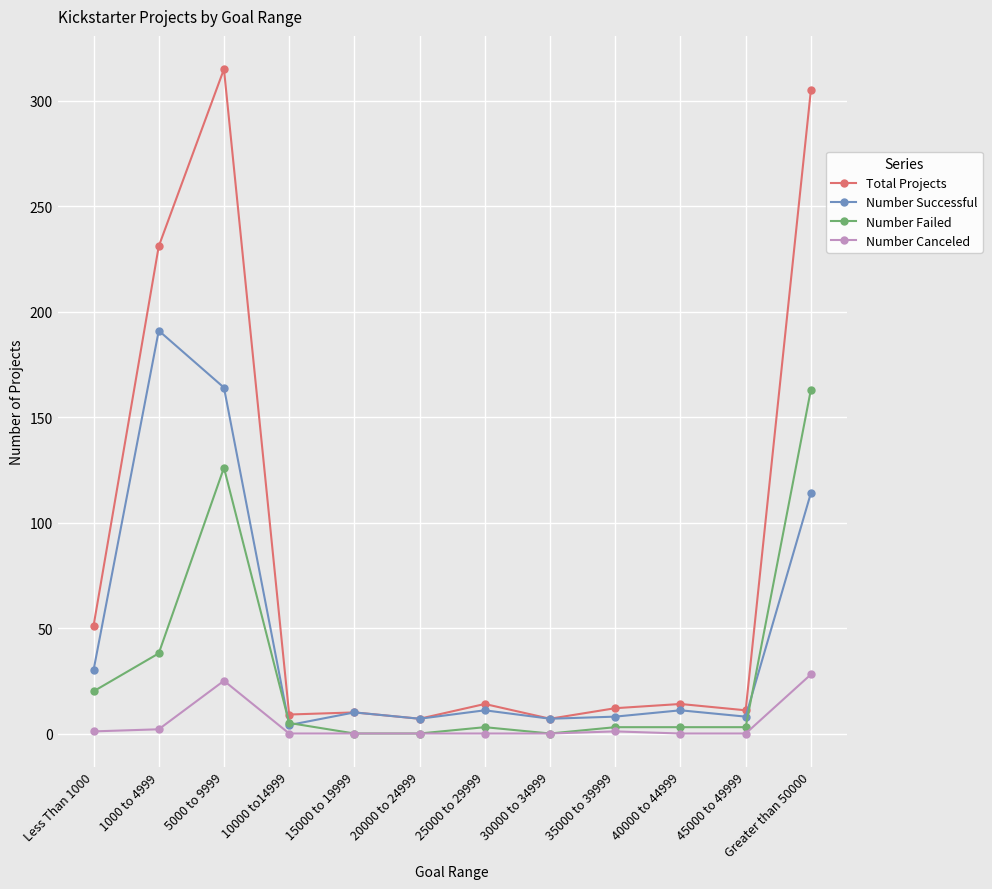

True or false: Total Projects and Number Canceled intersect in this chart.

False